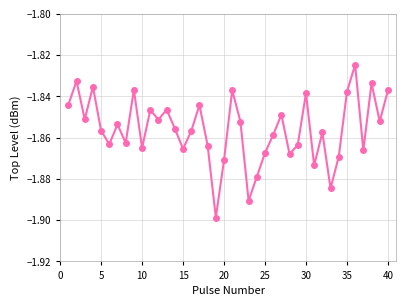

How many points are lower than both their immediate neighbors (excluding endpoints)?

13